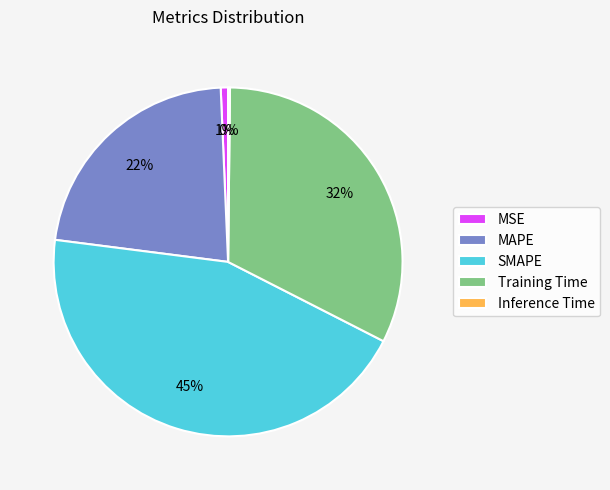

Between MSE and SMAPE, which is larger?

SMAPE